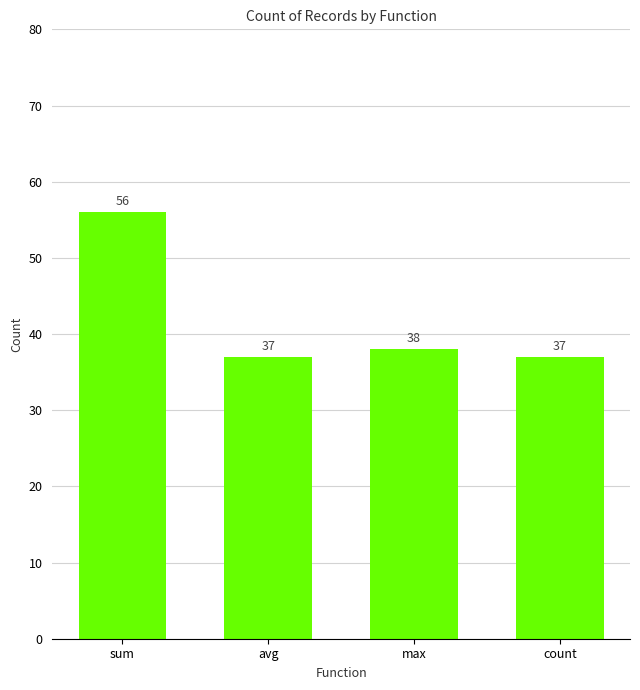

True or false: the data shows 56 at sum.

True